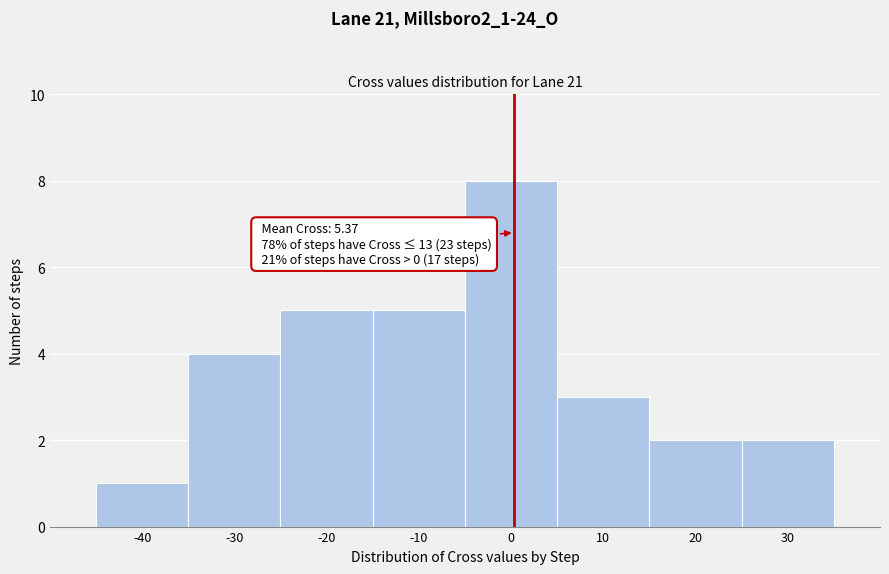

Reading left to right, extract all data points from this chart.

-40=1	-30=4	-20=5	-10=5	0=8	10=3	20=2	30=2